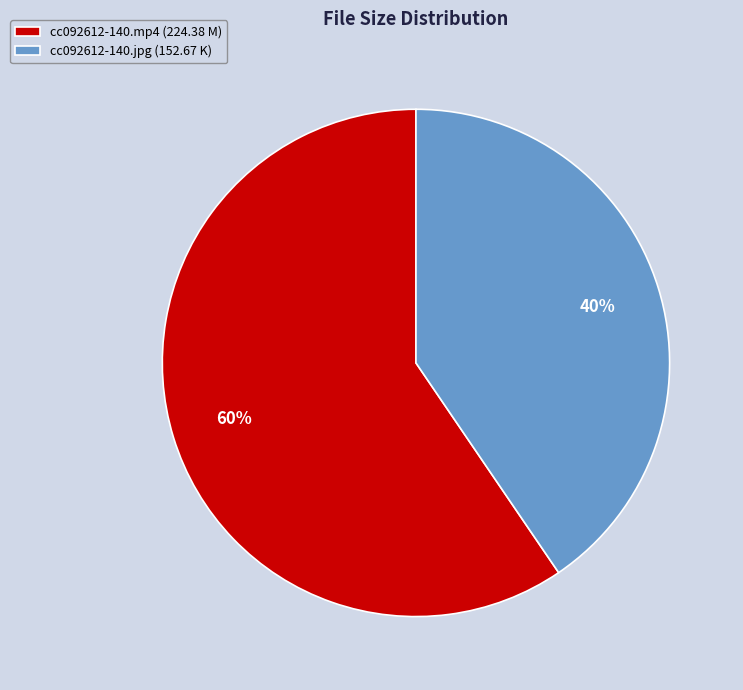

What is the majority slice?

cc092612-140.mp4 (224.38 M)